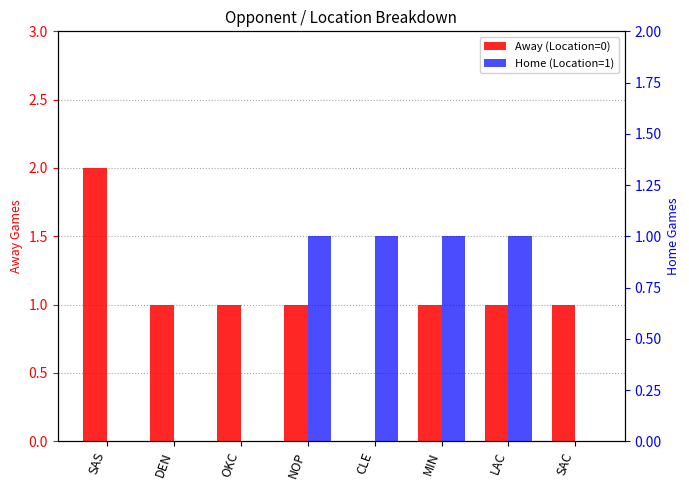

How many data points in Away (Location=0) are less than 1?

1